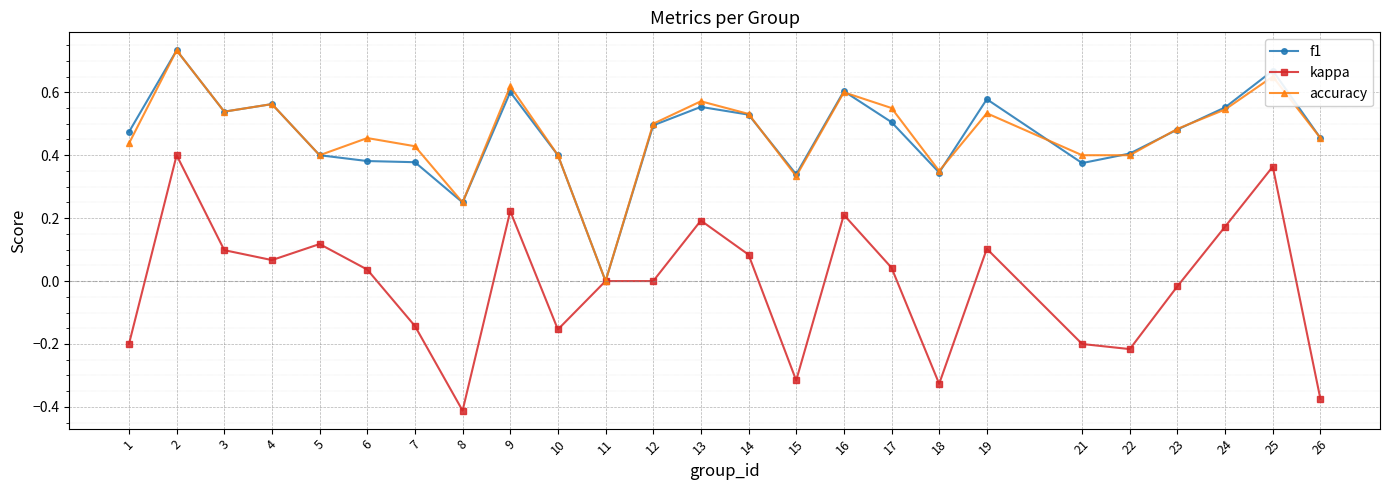

Where is the first local maximum for kappa?

2